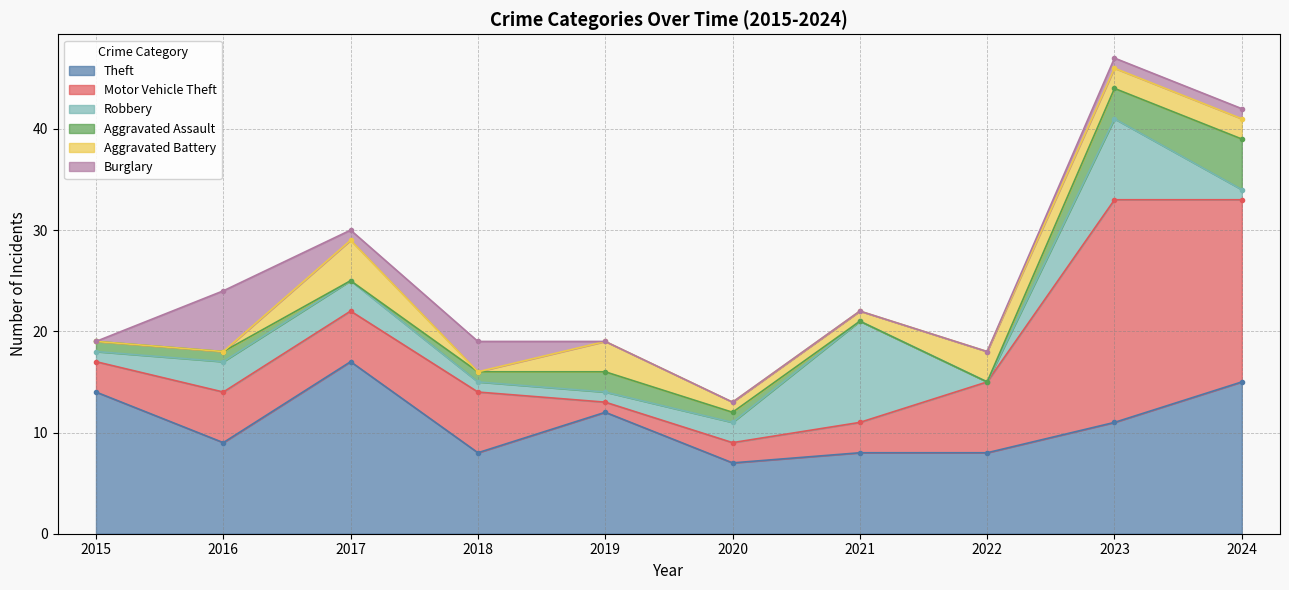

How many lines are shown in the chart?

6